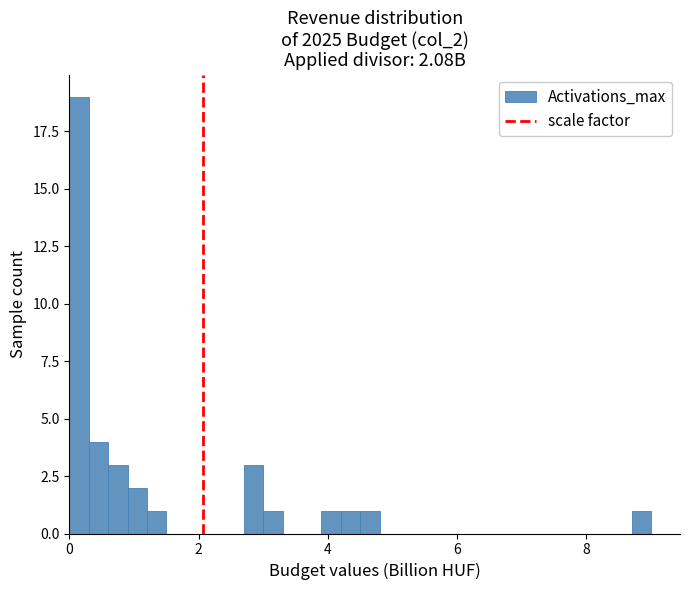

Read against the x-axis, roughly where is the centre of the tallest bar?

0.2